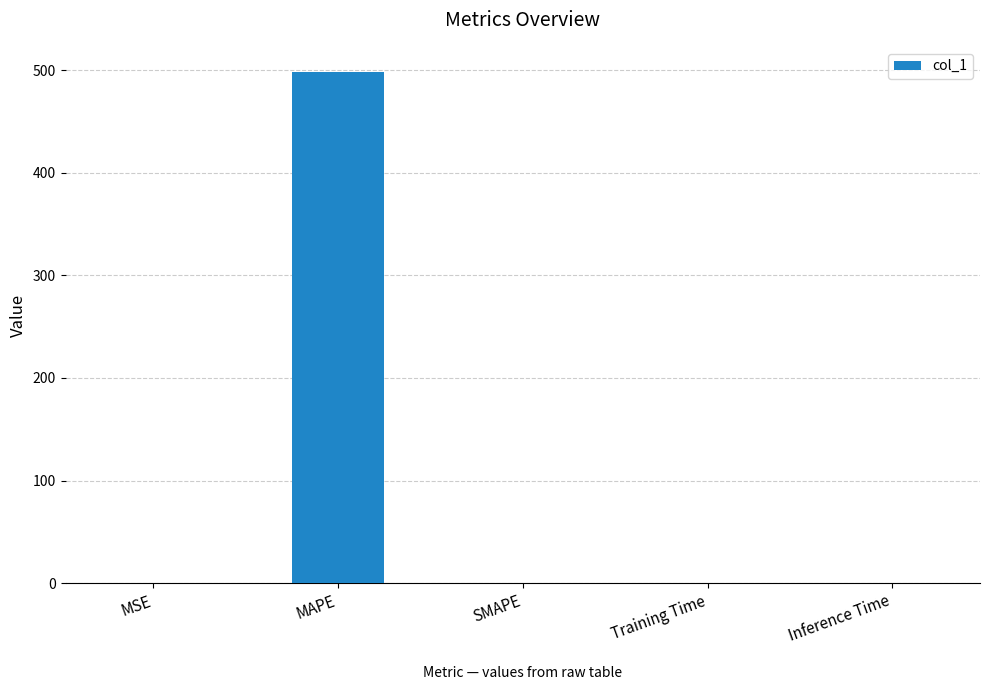

How many series are shown in this chart?

1